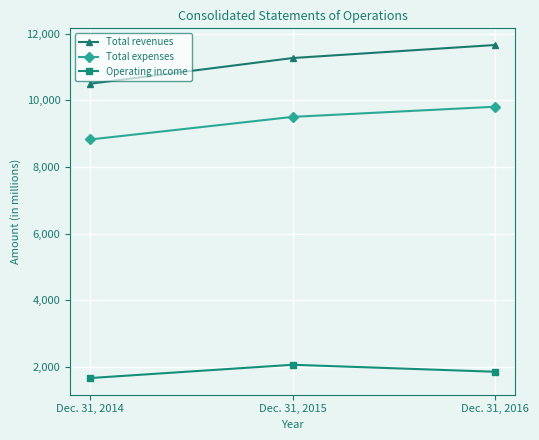

How many data points does each series have?

3